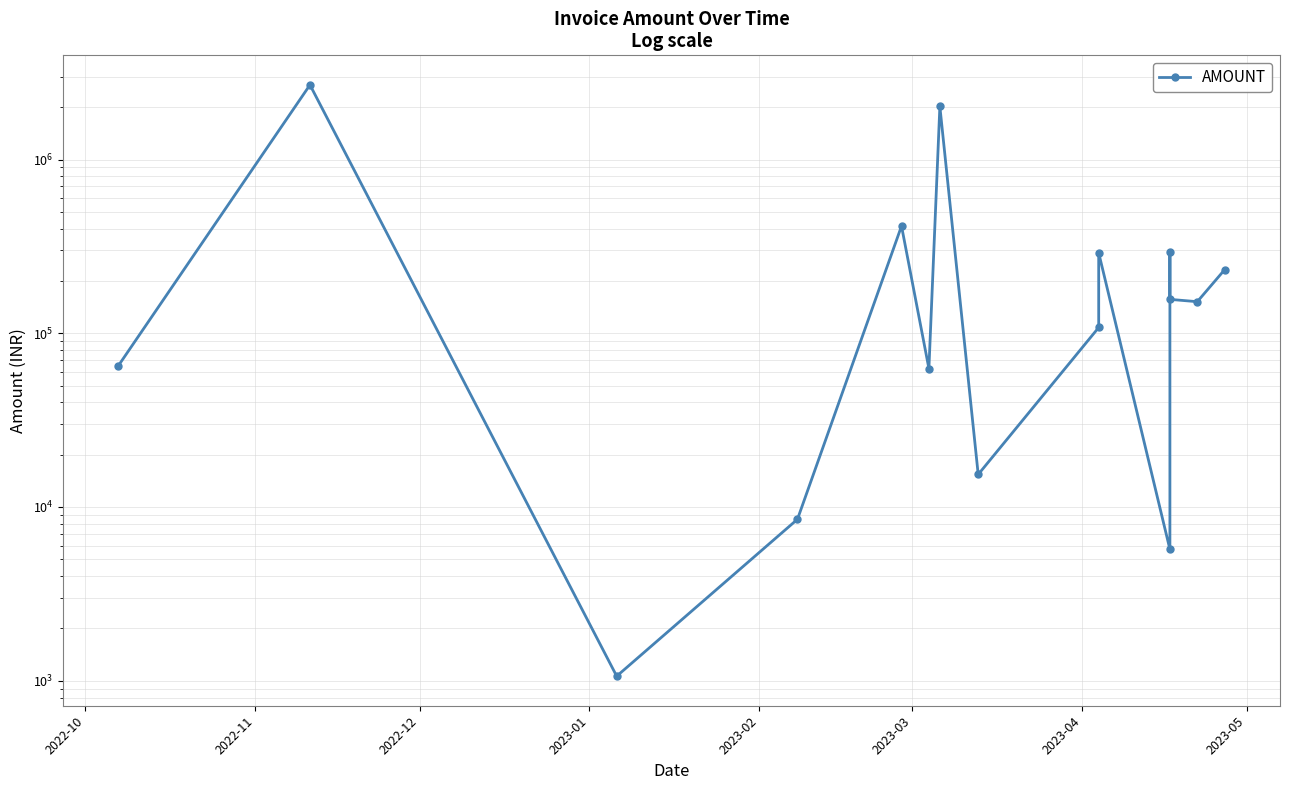

Where does the data first go above 151972?

2022-11